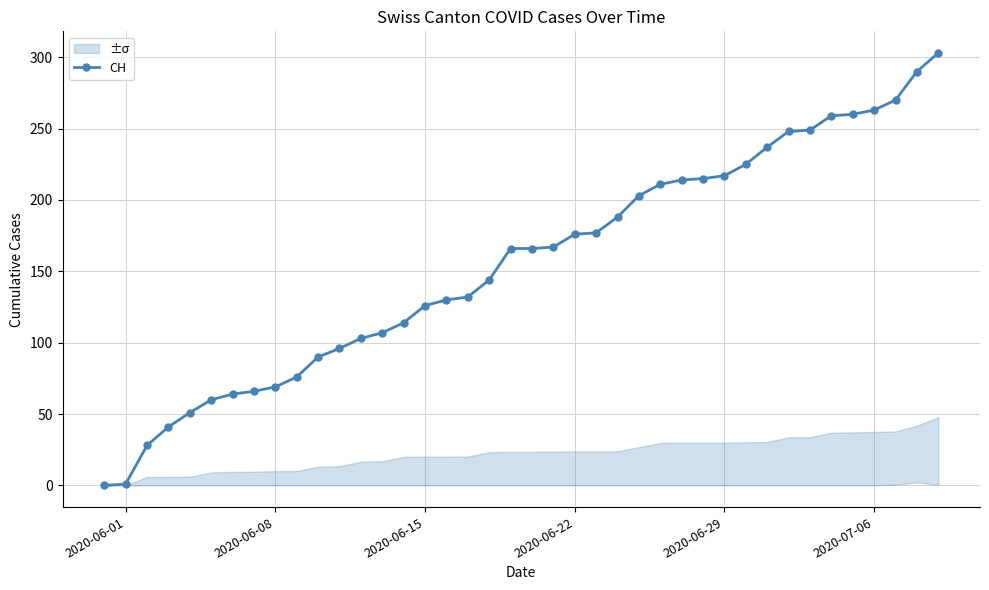

What is the highest value of the CH series?

303